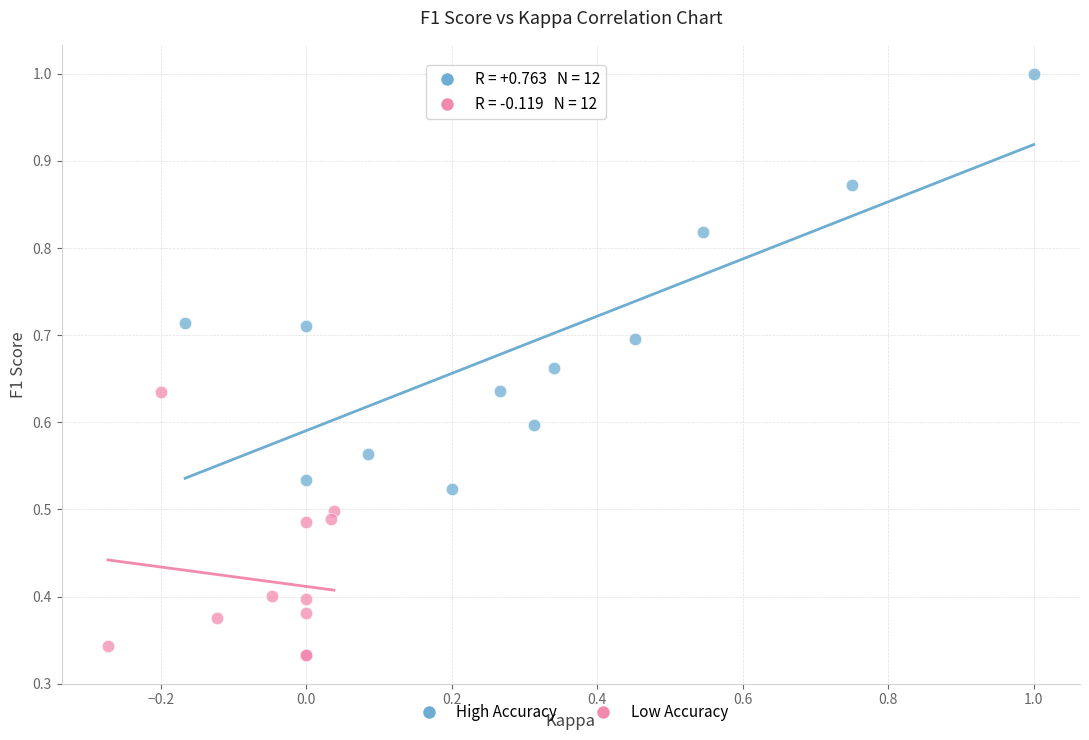

Which series reaches the maximum Y coordinate?

High Accuracy